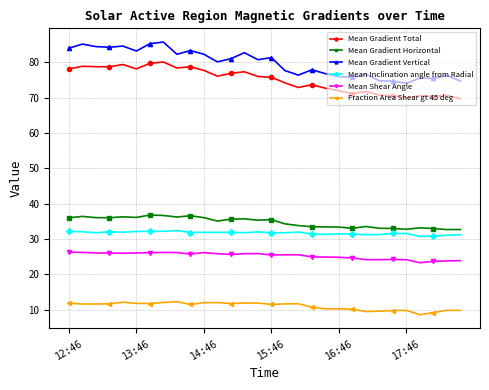

What is the smallest value displayed?

8.6